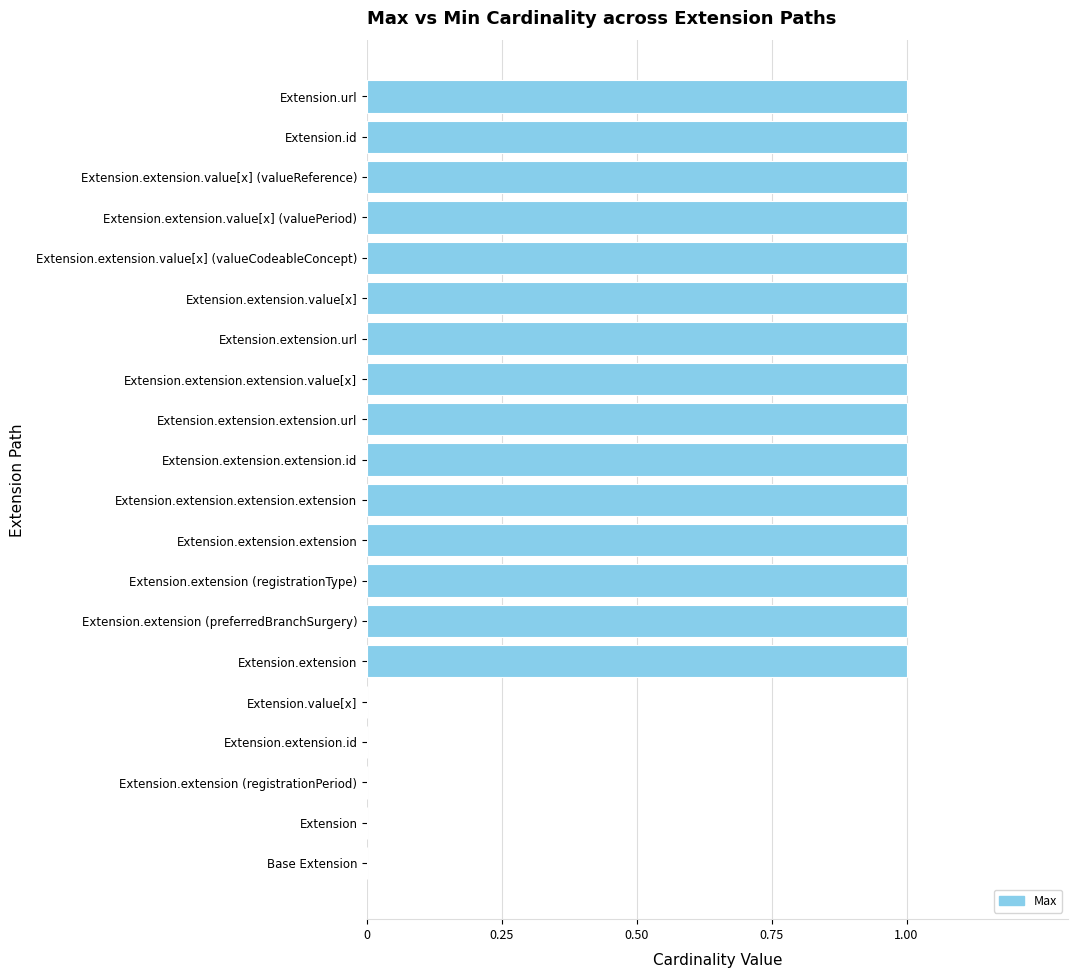

What is the sum of all values?

15